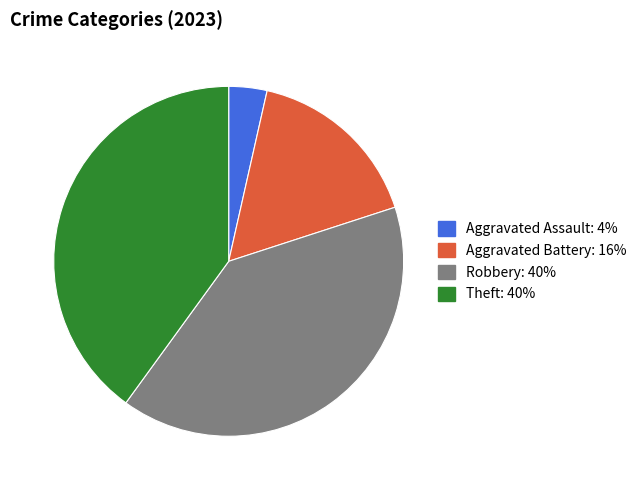

Is there a majority slice in this chart?

No